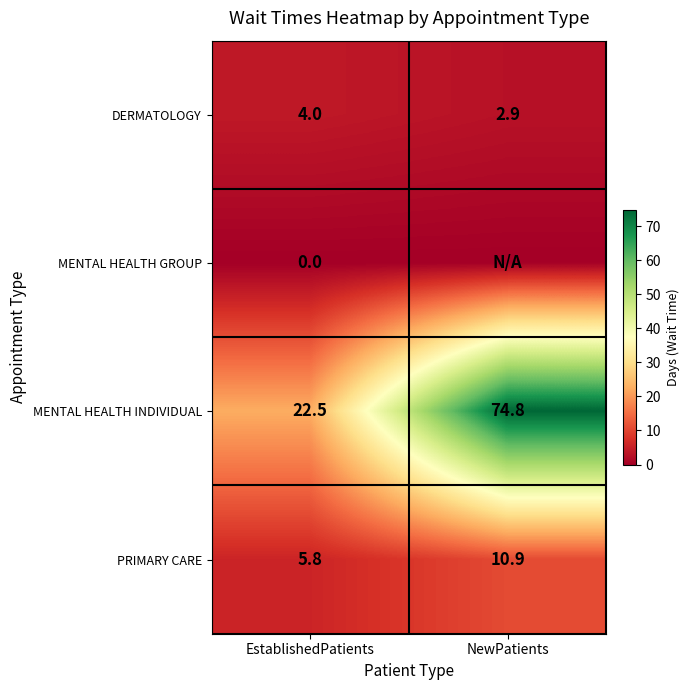

True or false: DERMATOLOGY has a value of 2.9 at NewPatients.

True